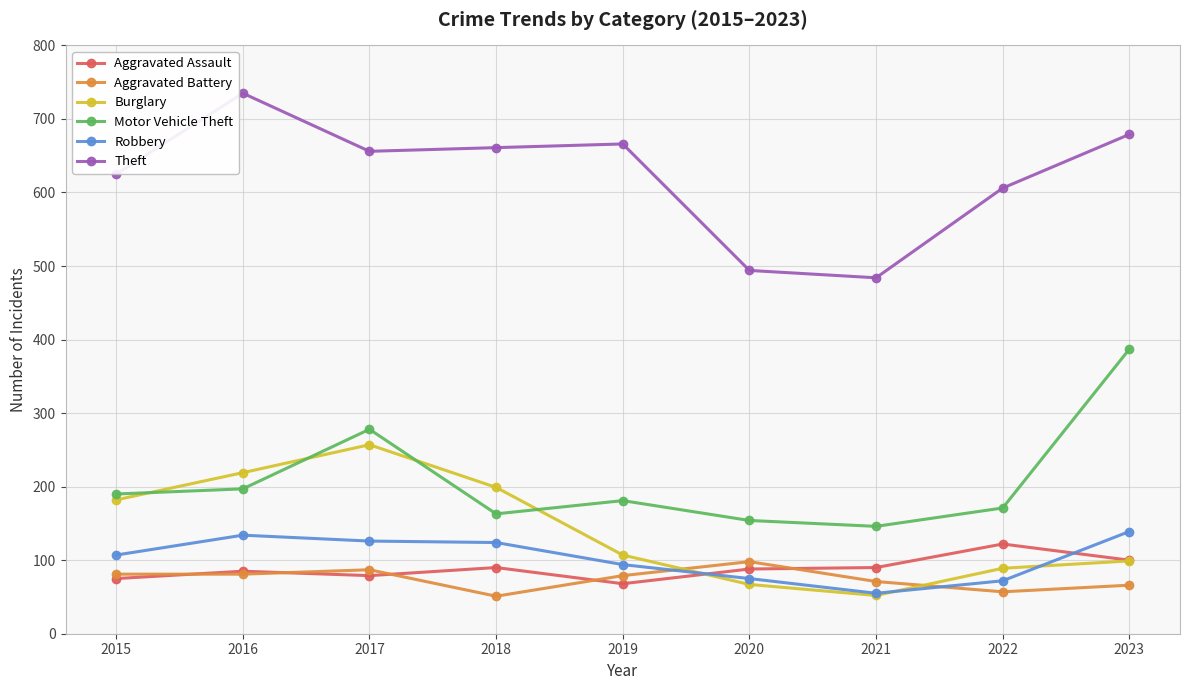

Read the Burglary value at 2017.

257